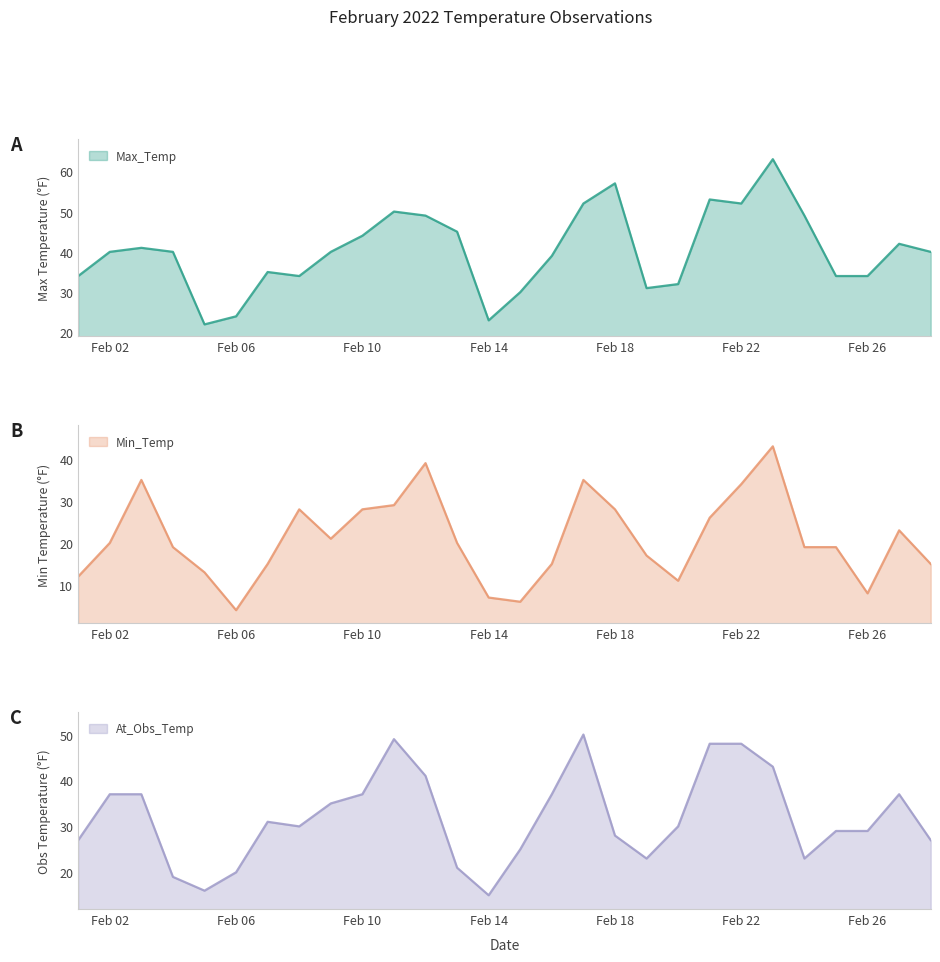

What is the average value of the Max_Temp series?

40